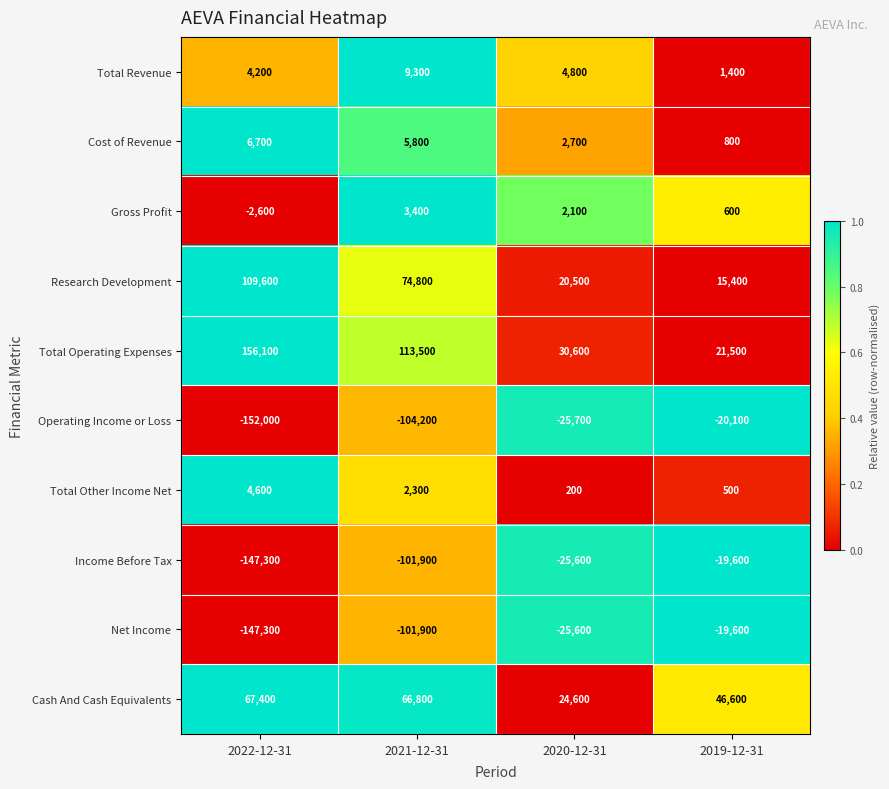

What is the maximum value shown in the chart?

156100